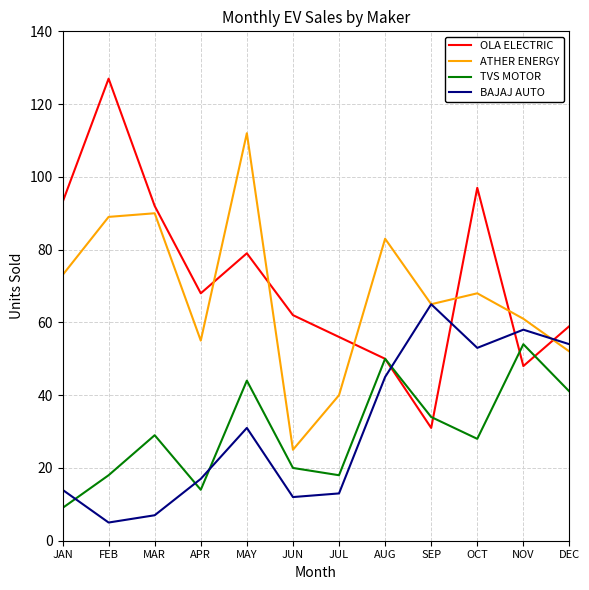

How many interior local valleys does the OLA ELECTRIC series have?

3